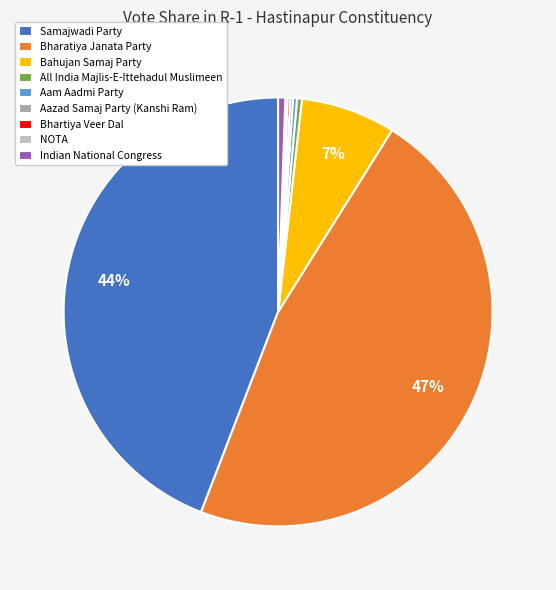

What is the ratio of the value at Bahujan Samaj Party to the value at Bhartiya Veer Dal?

36.3